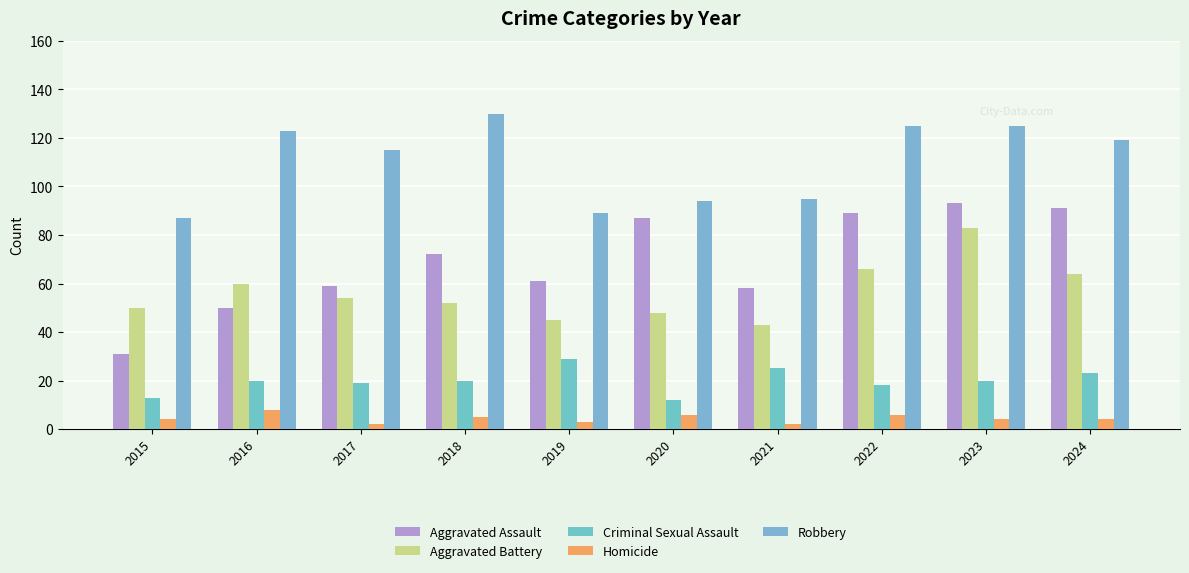

What are all the series names shown in the legend?

Aggravated Assault, Aggravated Battery, Criminal Sexual Assault, Homicide, Robbery